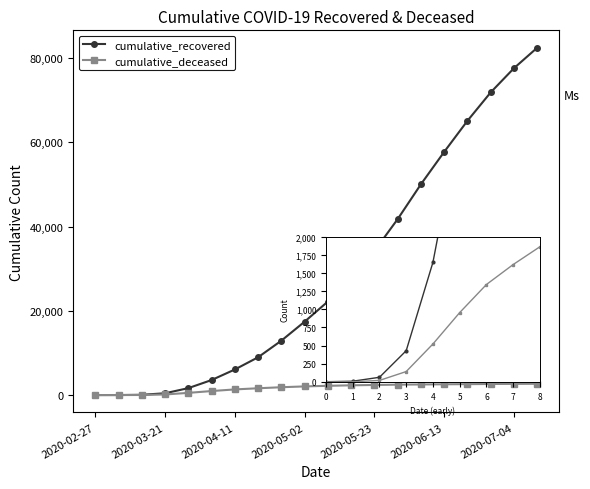

True or false: cumulative_recovered has more than 2 interior local peaks.

False